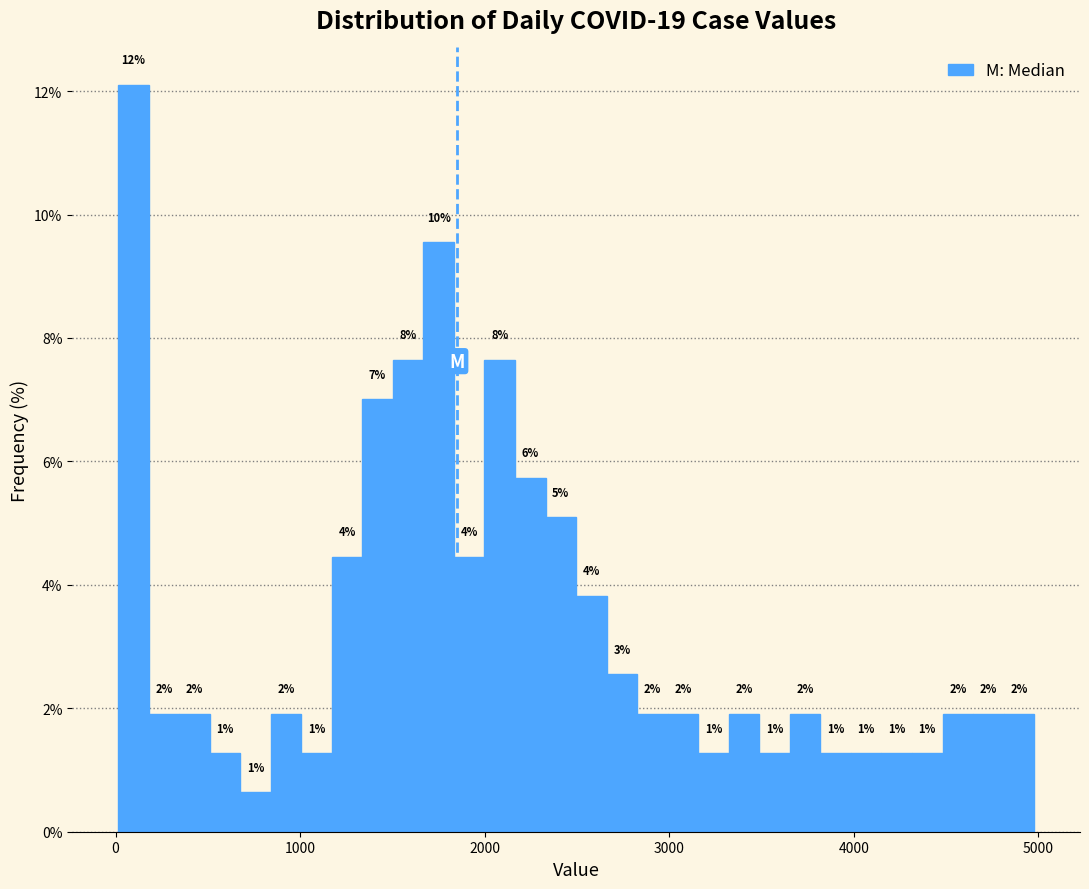

Read against the x-axis, roughly where is the centre of the tallest bar?

100